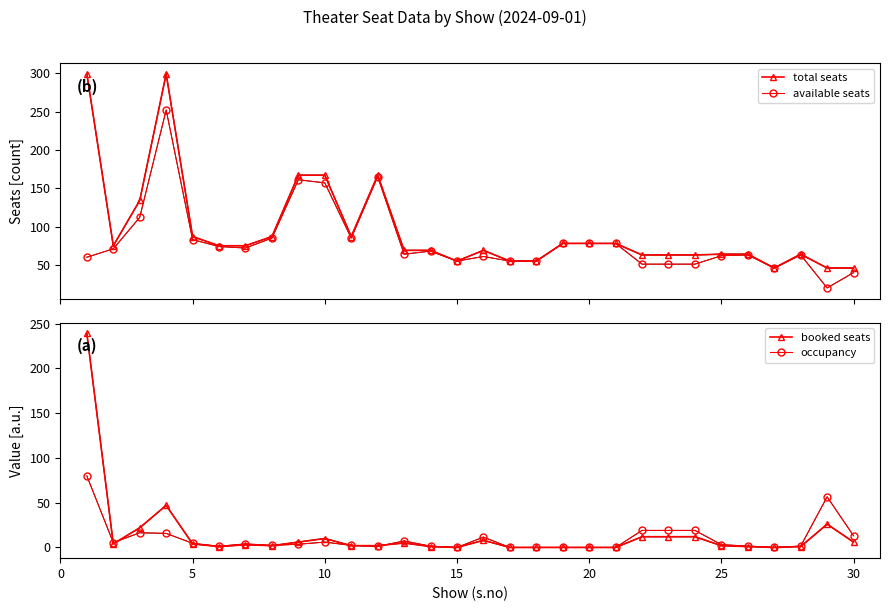

How many data points in occupancy are above 3?

16